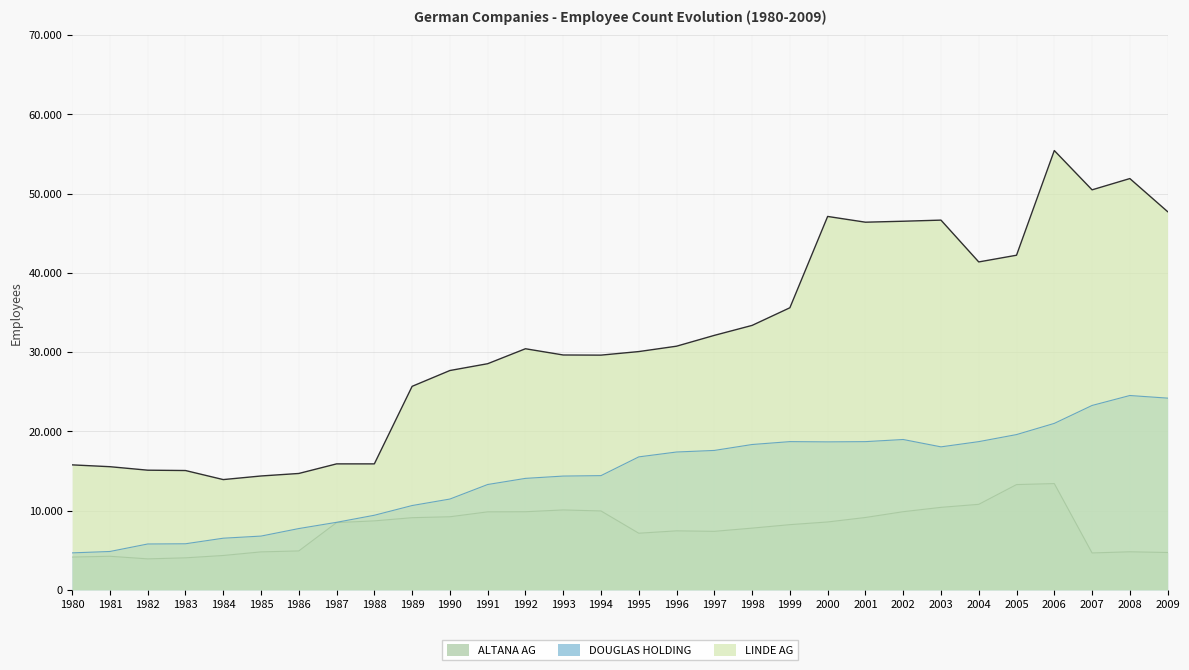

At which label is ALTANA AG closest to 8651?

1988